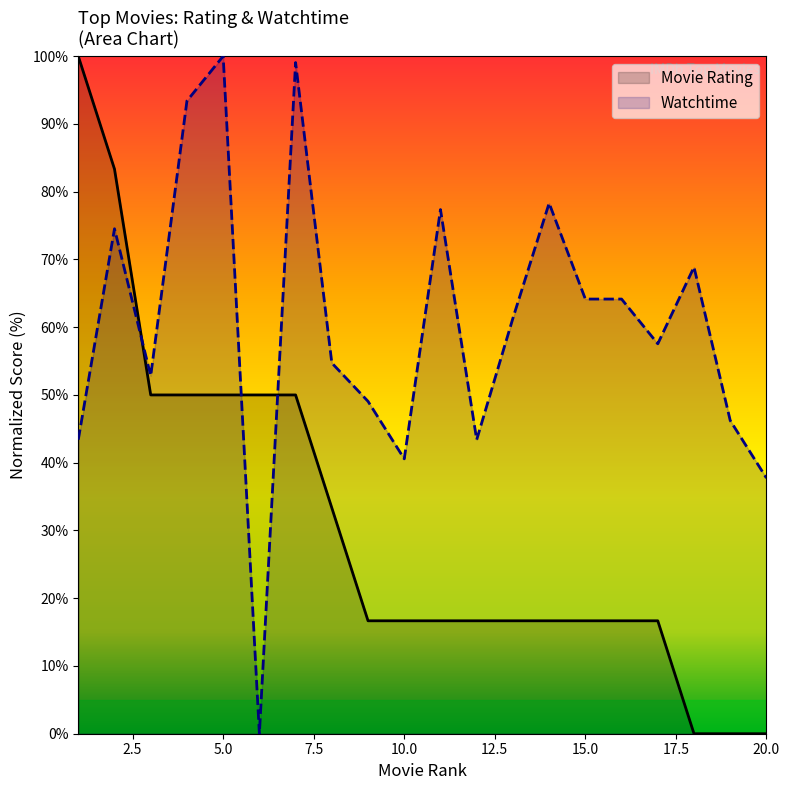

How many lines are shown in the chart?

2